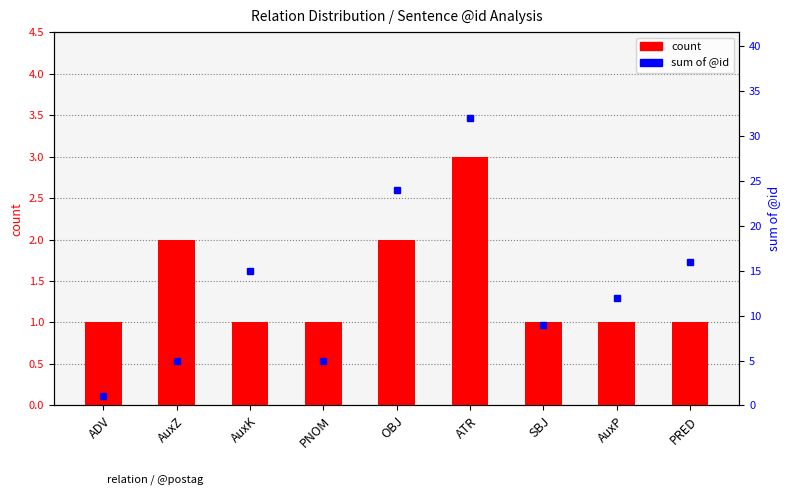

Reading left to right, list all the values displayed in this chart.

count: 1	2	1	1	2	3	1	1	1
sum of @id: 1	5	15	5	24	32	9	12	16